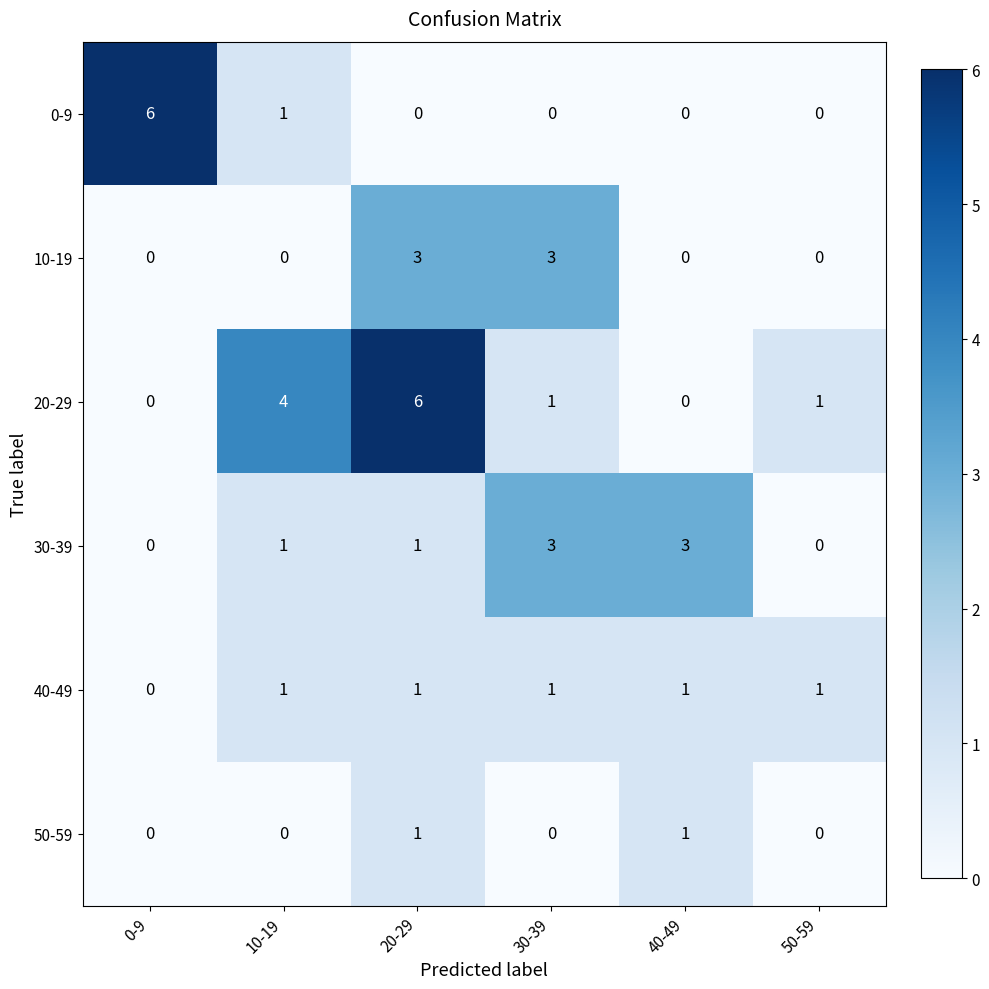

Which series has the largest total across all categories?

20-29